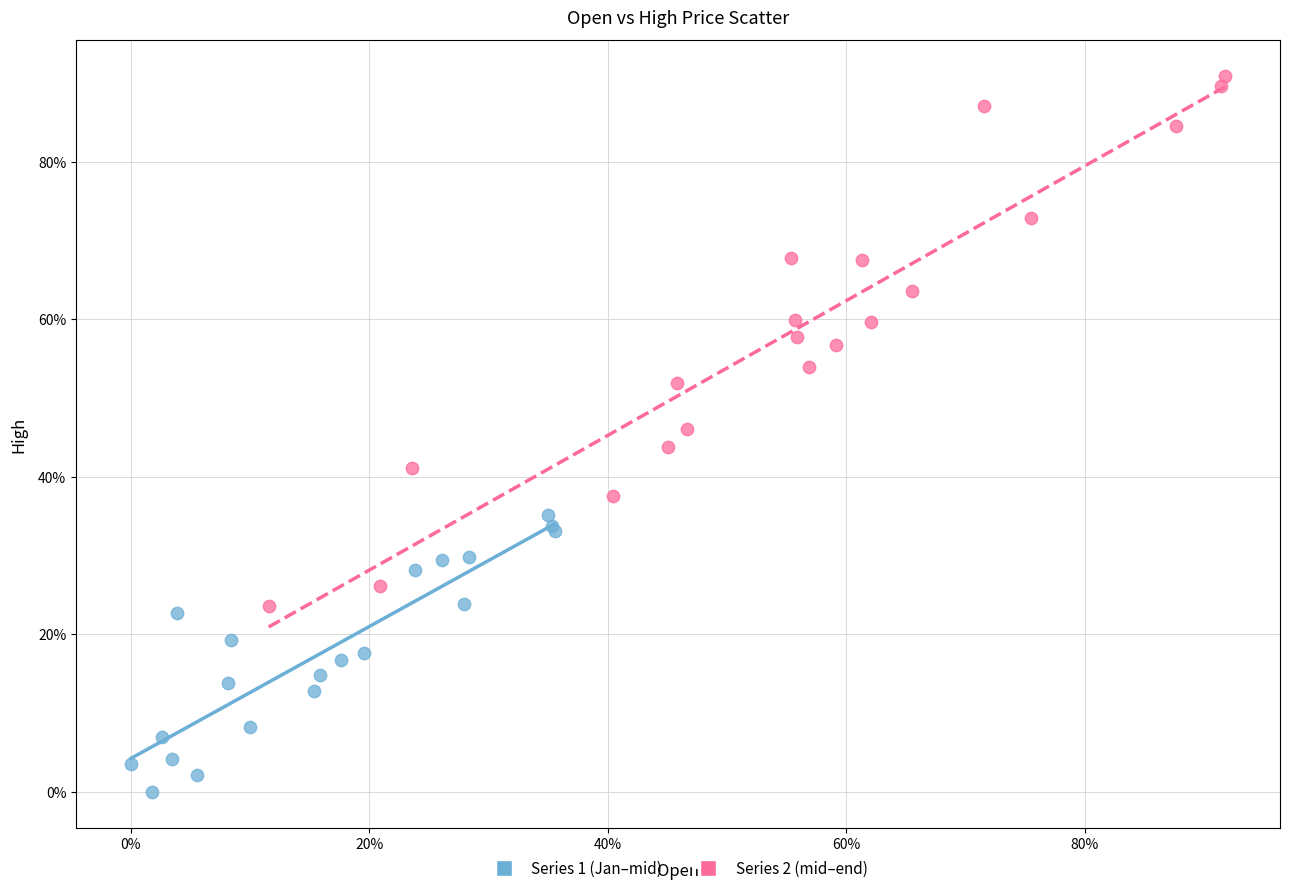

Which series reaches the minimum Y coordinate?

Series 1 (Jan–mid)